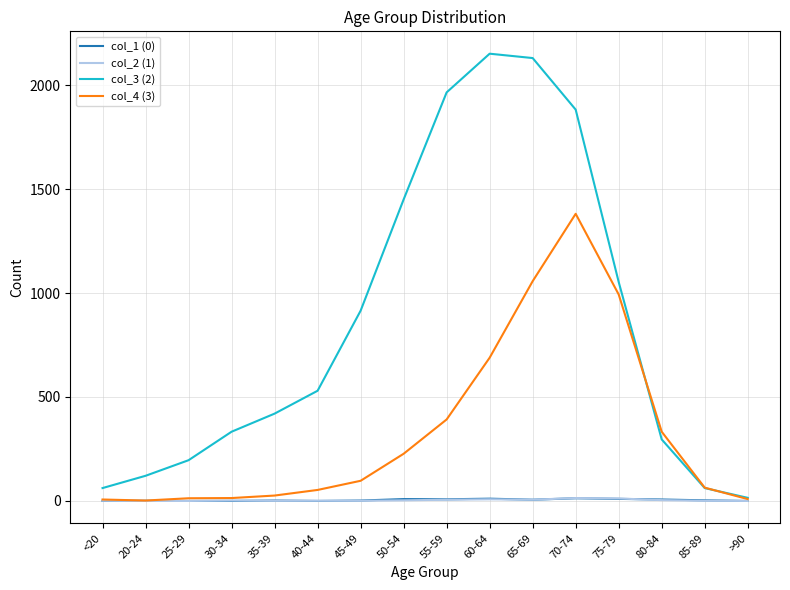

The value of col_4 (3) at 75-79 is 1746. True or false?

False